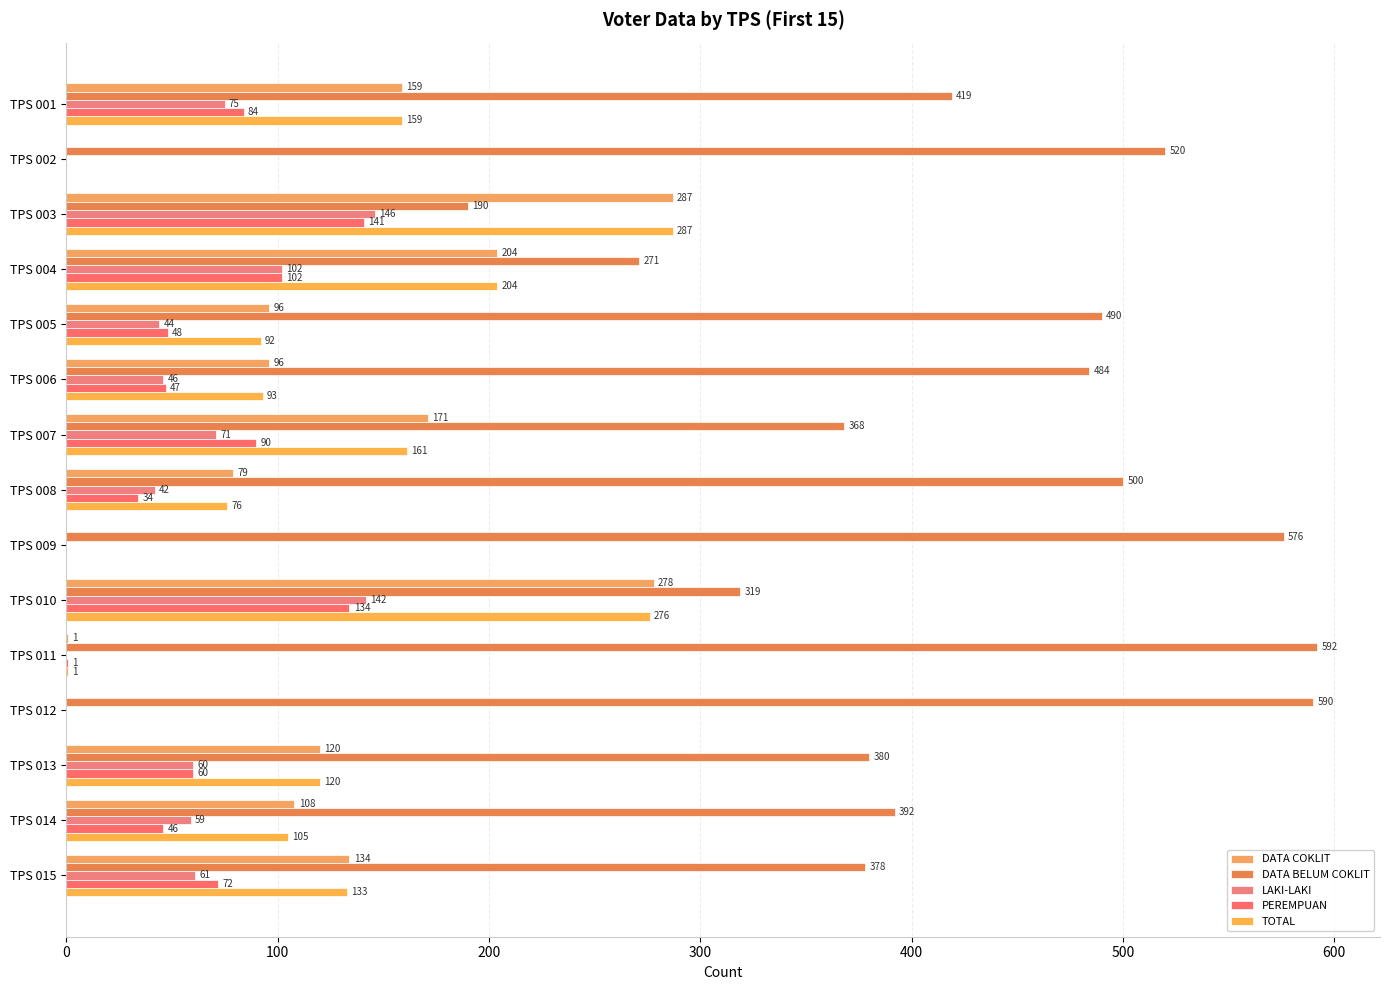

What are all the series names shown in the legend?

DATA COKLIT, DATA BELUM COKLIT, LAKI-LAKI, PEREMPUAN, TOTAL